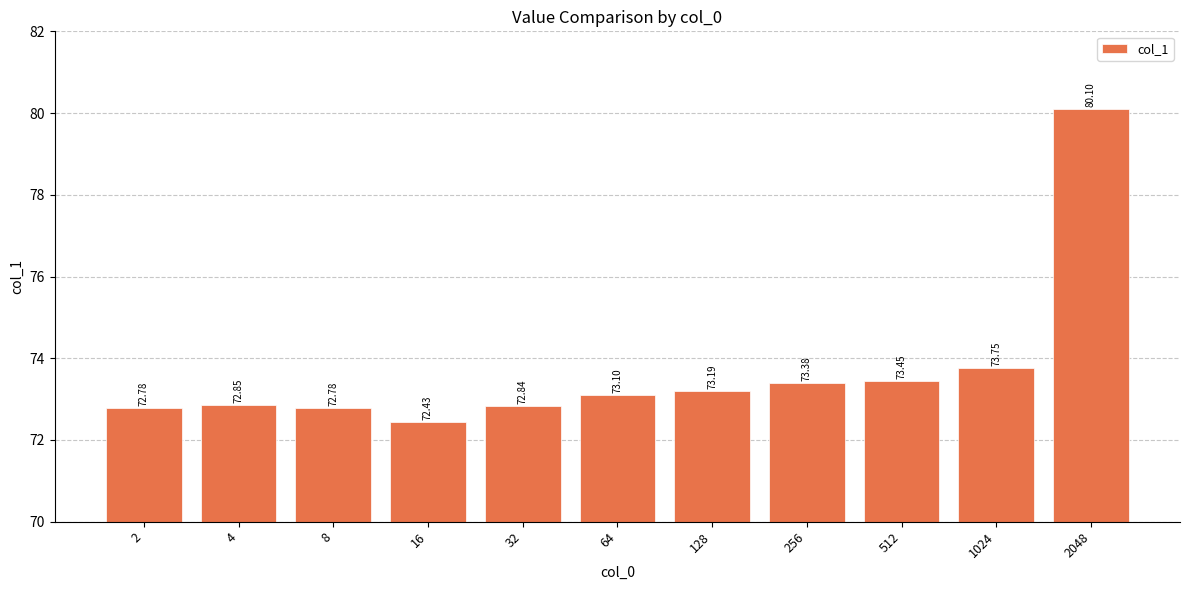

How many bars are there in total?

11